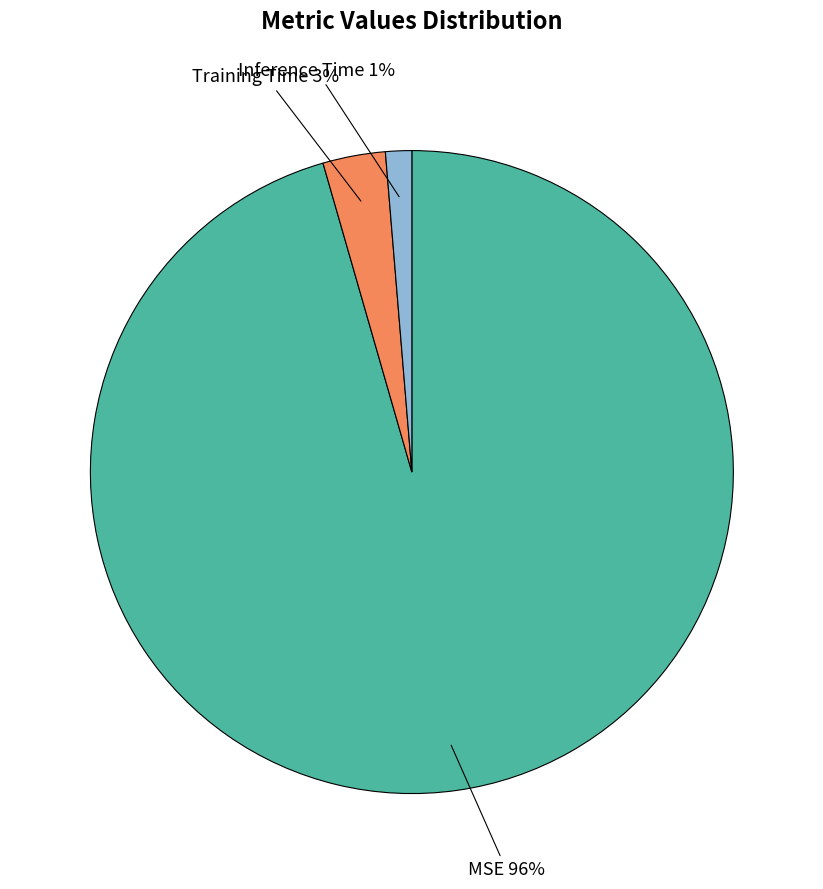

What percentage is the Inference Time slice, to the nearest percent?

1%